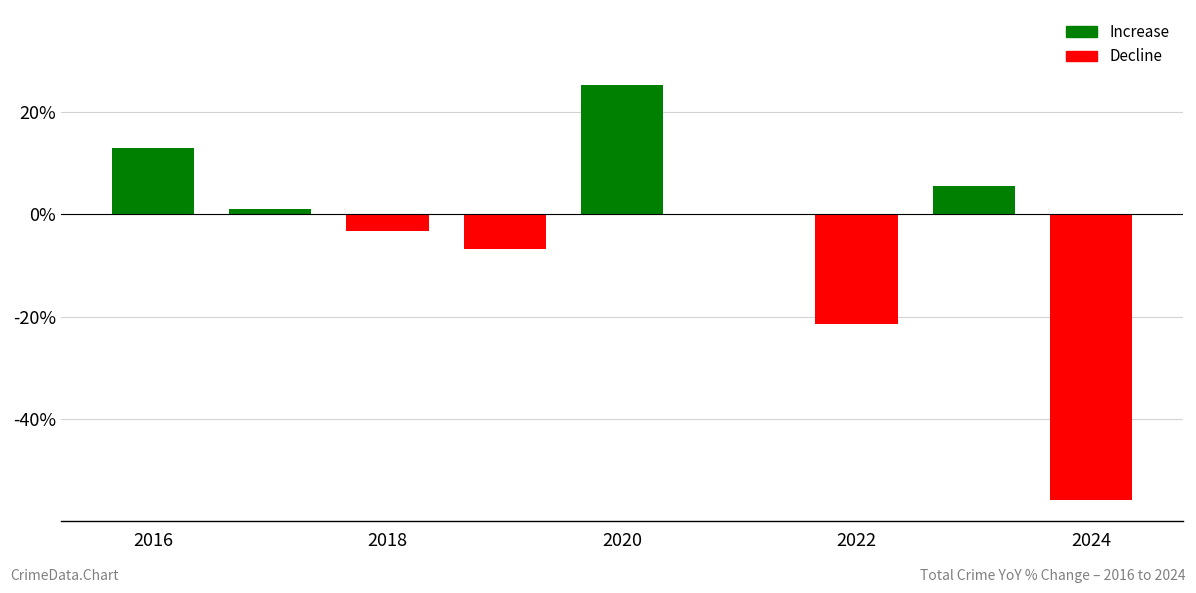

What is the sum of all values?

-42.8